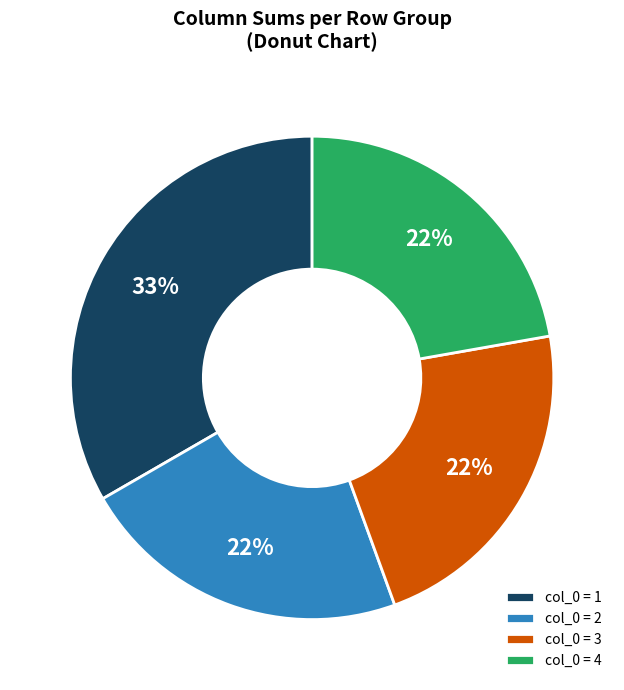

To the nearest percent, what portion does col_0 = 3 represent?

22%